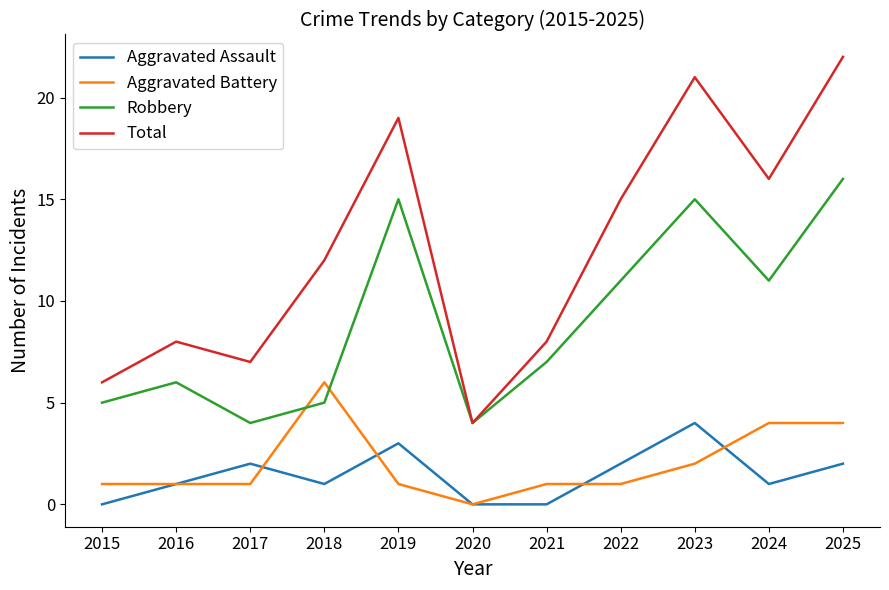

At which category is the sum across all series the highest?

2025